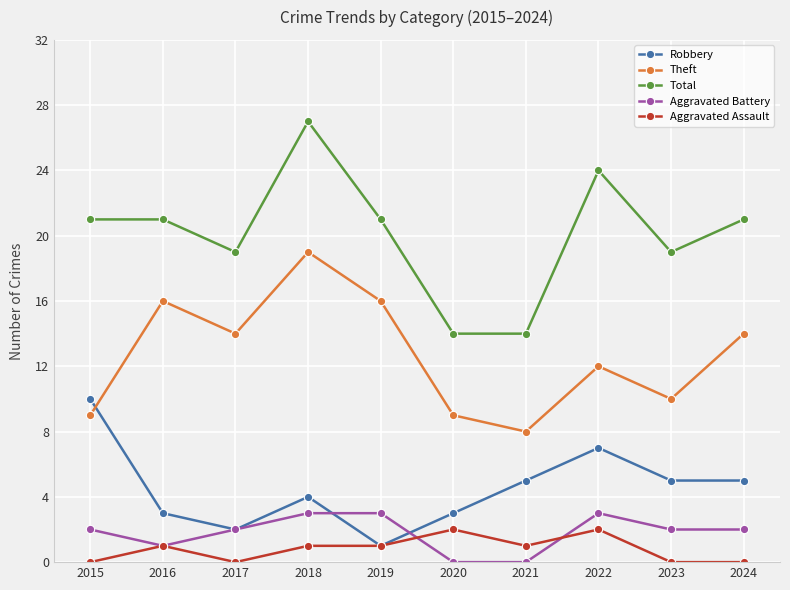

What is the difference between the highest and lowest values at 2024?

21